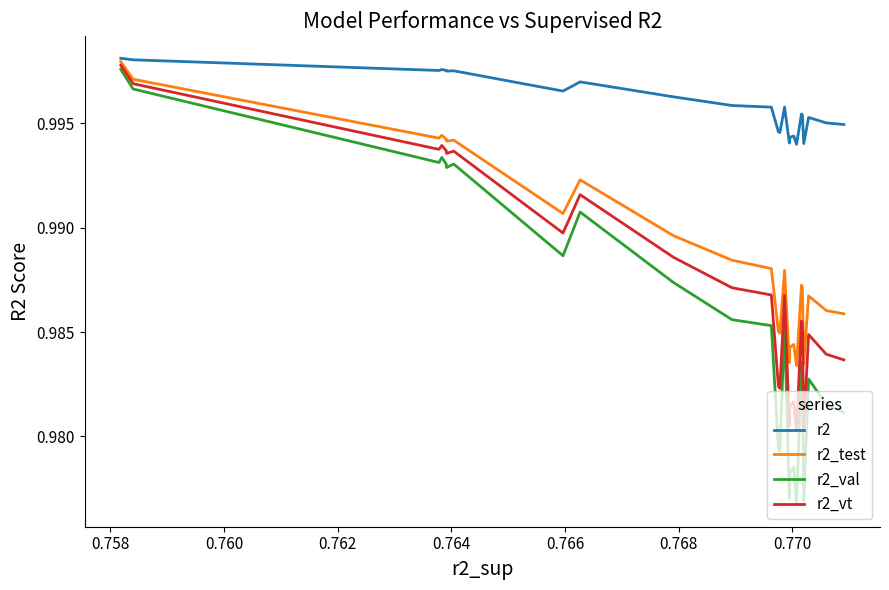

Does the chart have visible grid lines?

No